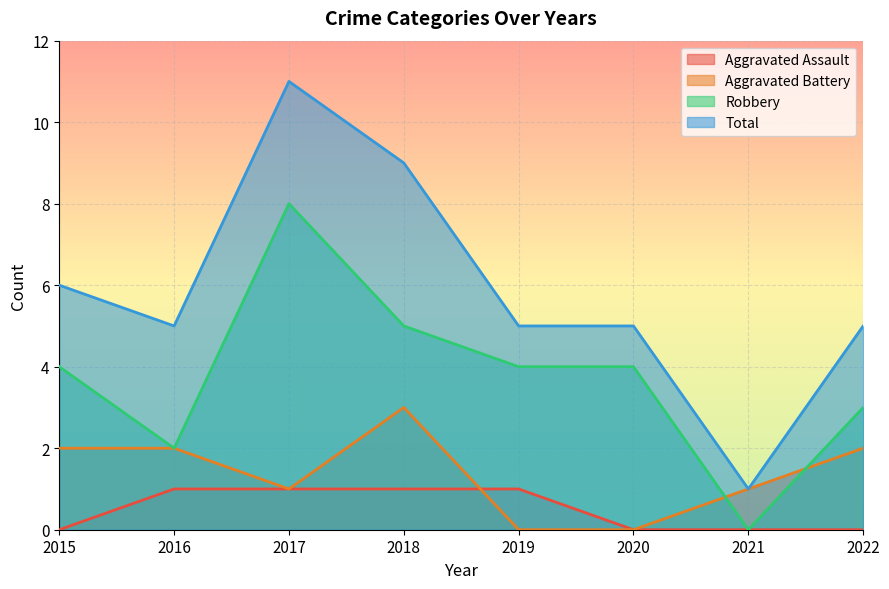

The Aggravated Assault series shows 1 at 2018. True or false?

True